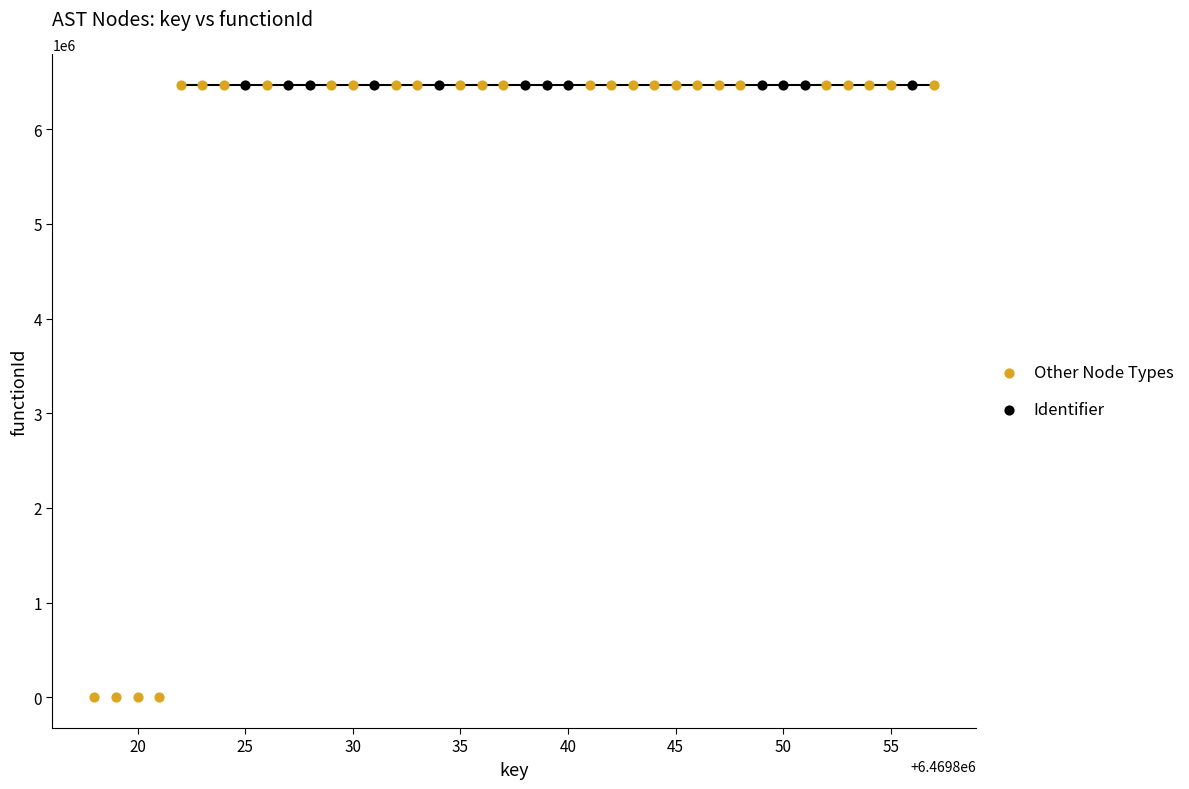

Which series contains the lowest Y value?

Other Node Types